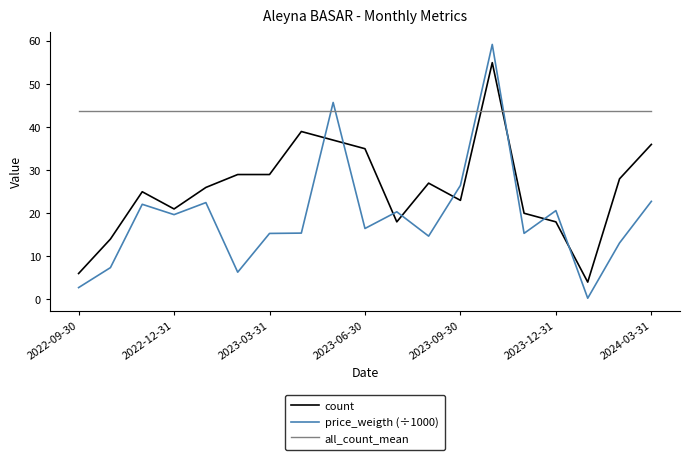

How many lines are shown in the chart?

3